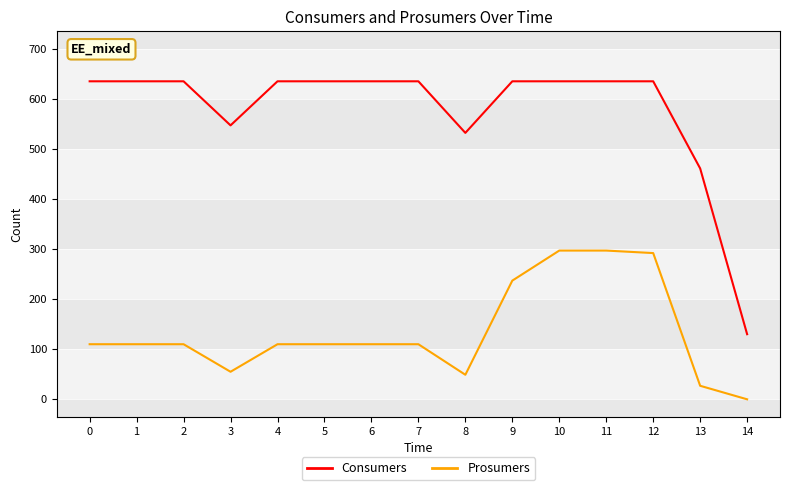

Which category has the lowest value across all series?

14